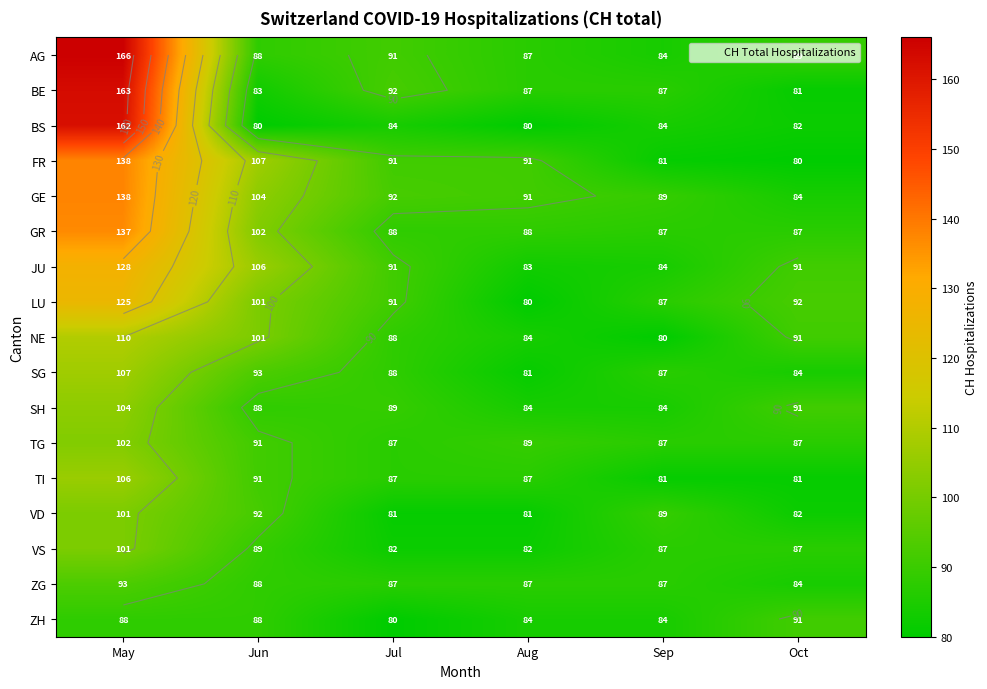

What is the difference between the maximum and minimum values in the GE series?

54